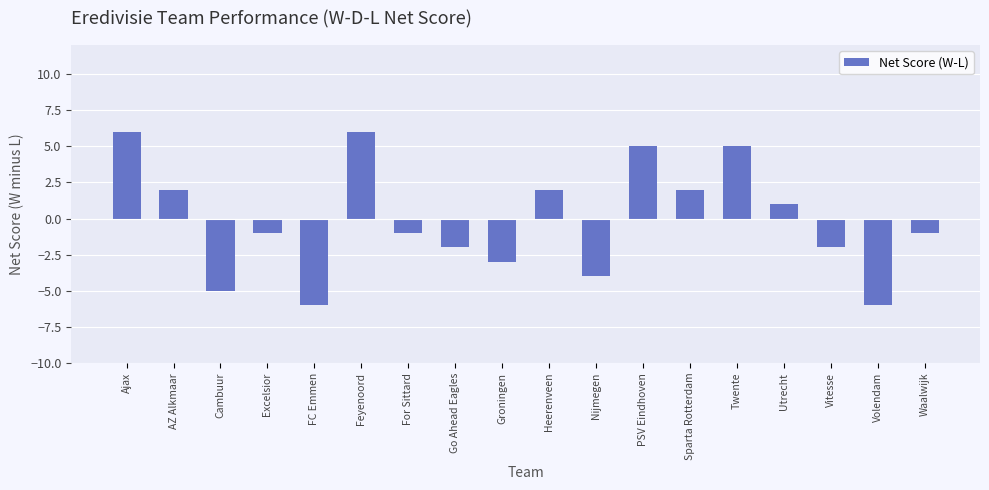

The value at Sparta Rotterdam is 2. True or false?

True